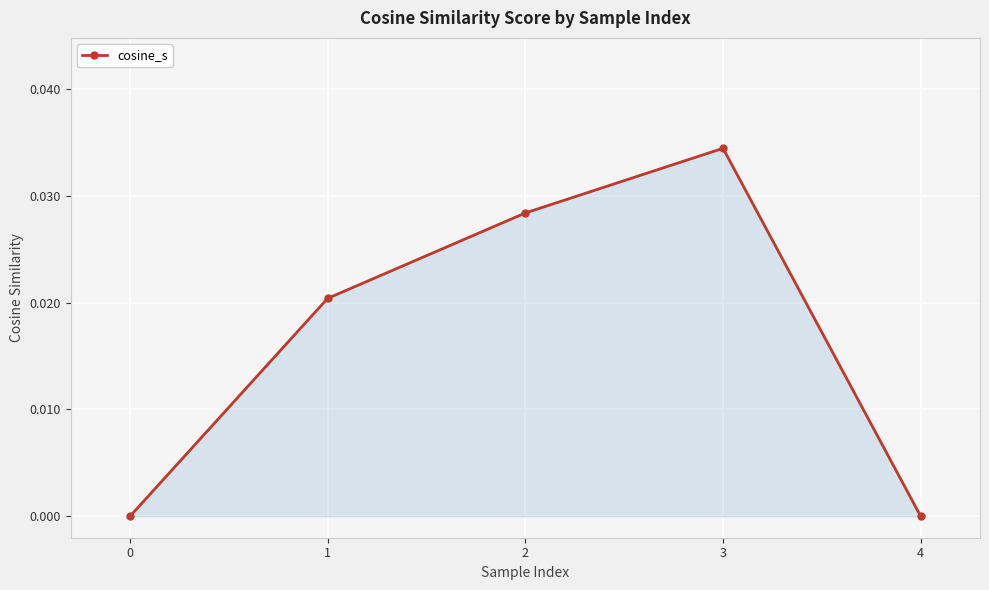

At which category does the chart reach its peak across all series?

3